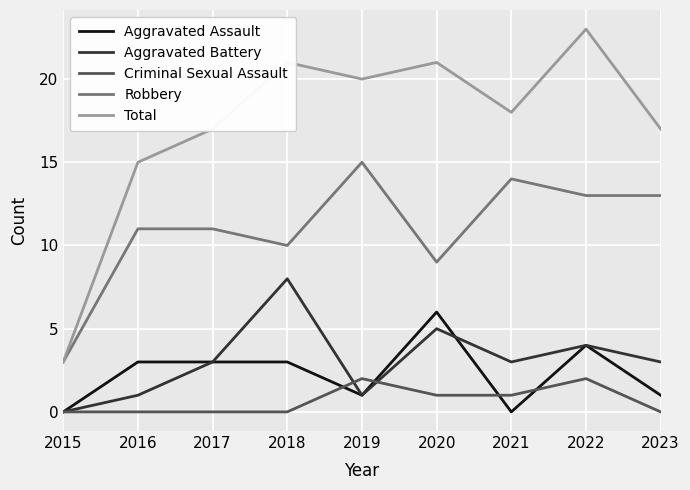

What is the sum of all Aggravated Battery values?

28